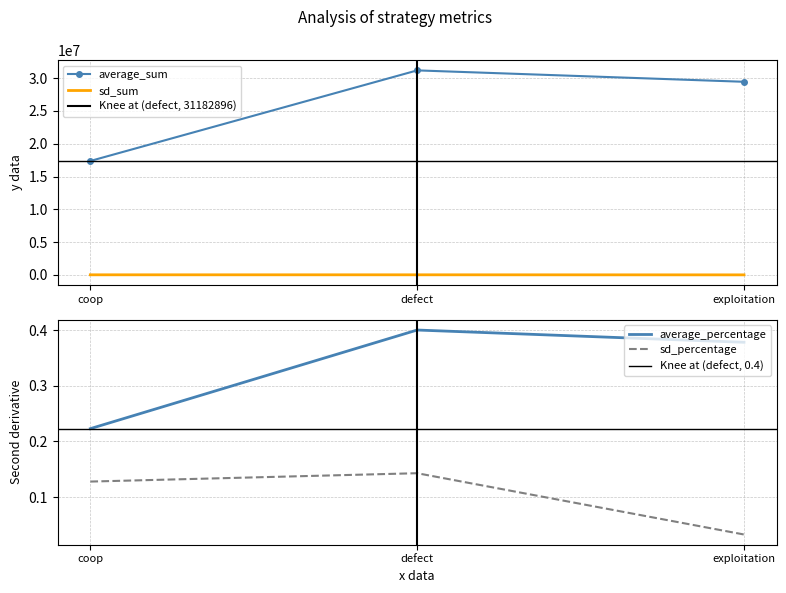

What is the difference between the highest and lowest values at defect?

31182895.9